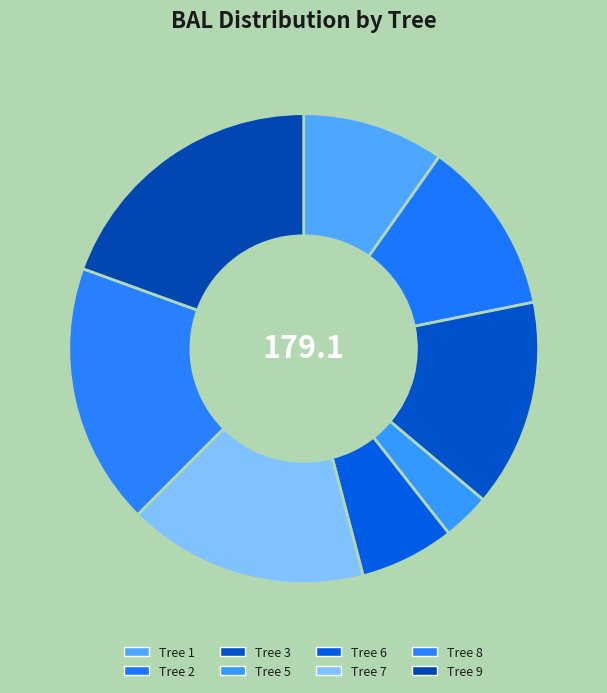

How many slices are in this pie chart?

8